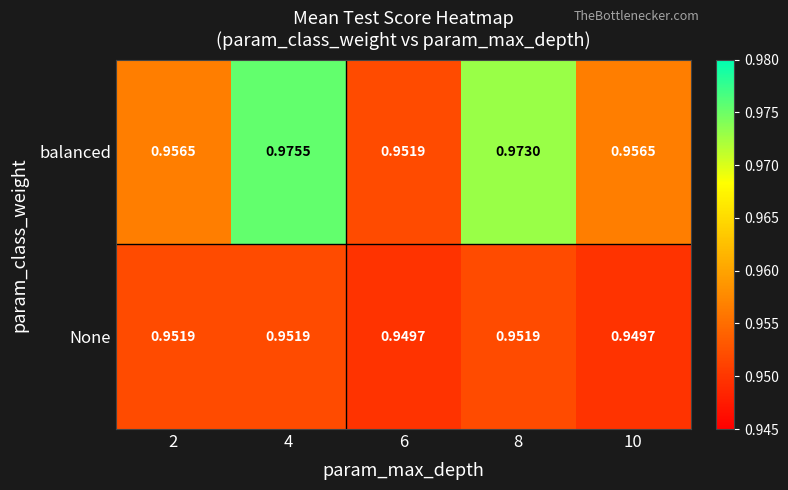

At how many categories does at least one series exceed 0?

5